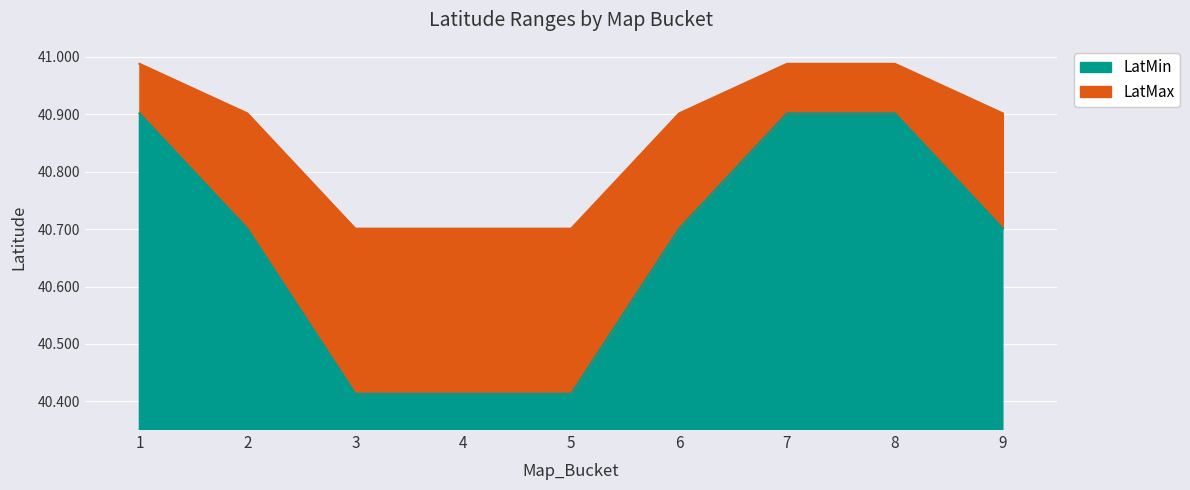

Rank the series at 3 from lowest to highest value.

LatMin, LatMax